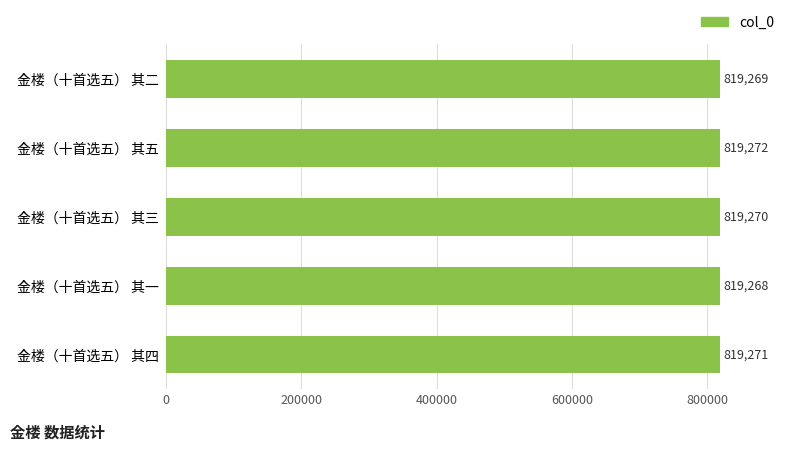

At which category does the chart reach its minimum across all series?

金楼（十首选五） 其一